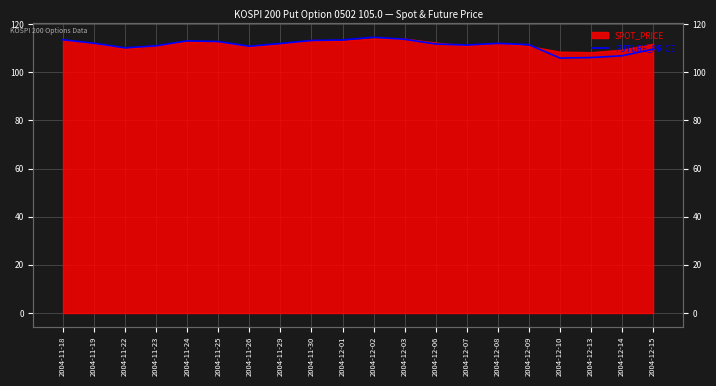

Reading left to right, what are all the values shown in this chart?

2004-11-18=113.5	2004-11-19=112.0	2004-11-22=110.2	2004-11-23=111.0	2004-11-24=113.0	2004-11-25=112.8	2004-11-26=110.8	2004-11-29=112.0	2004-11-30=113.2	2004-12-01=113.4	2004-12-02=114.5	2004-12-03=113.7	2004-12-06=111.8	2004-12-07=111.3	2004-12-08=112.0	2004-12-09=111.5	2004-12-10=105.9	2004-12-13=106.1	2004-12-14=106.8	2004-12-15=109.6